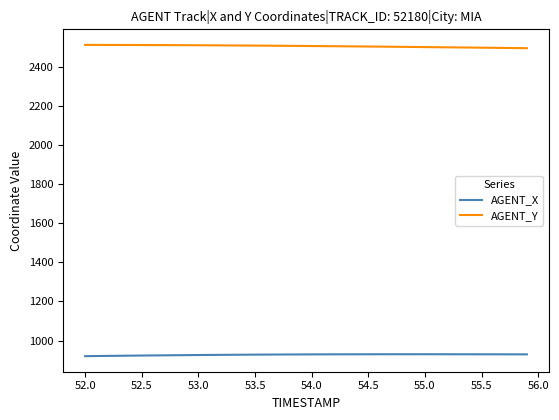

True or false: AGENT_X and AGENT_Y cross at least once.

False